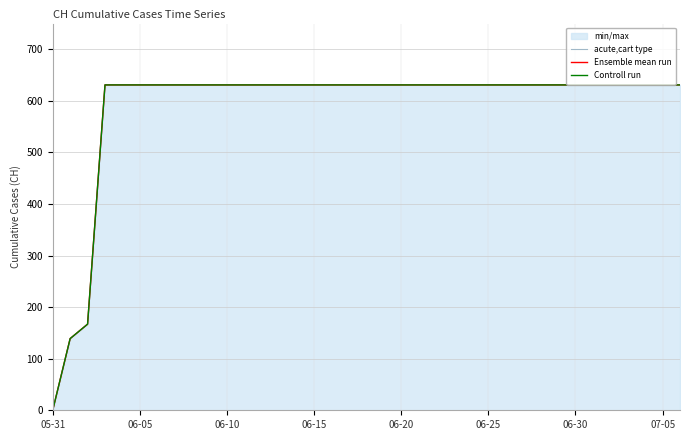

What is the sum of all Controll run values?

21760